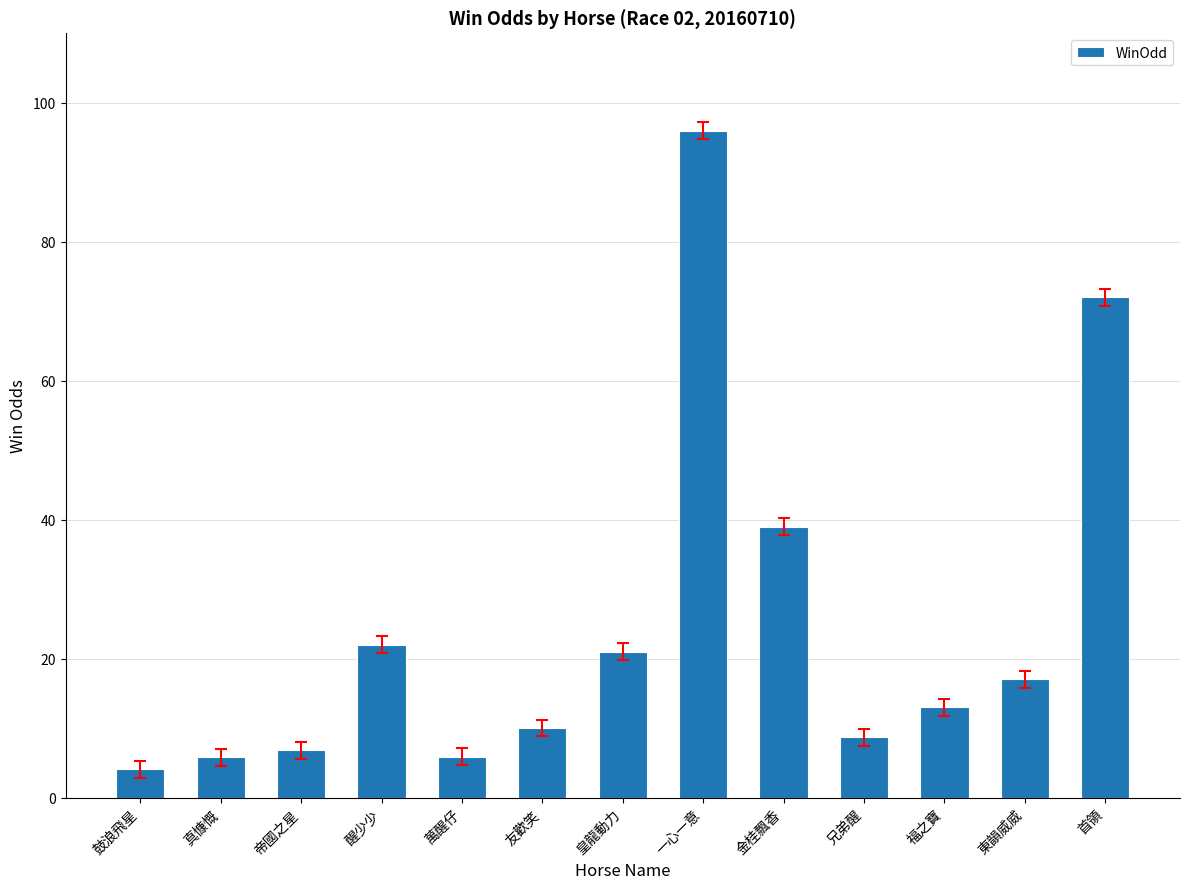

At which label is the value closest to 50?

金桂飄香